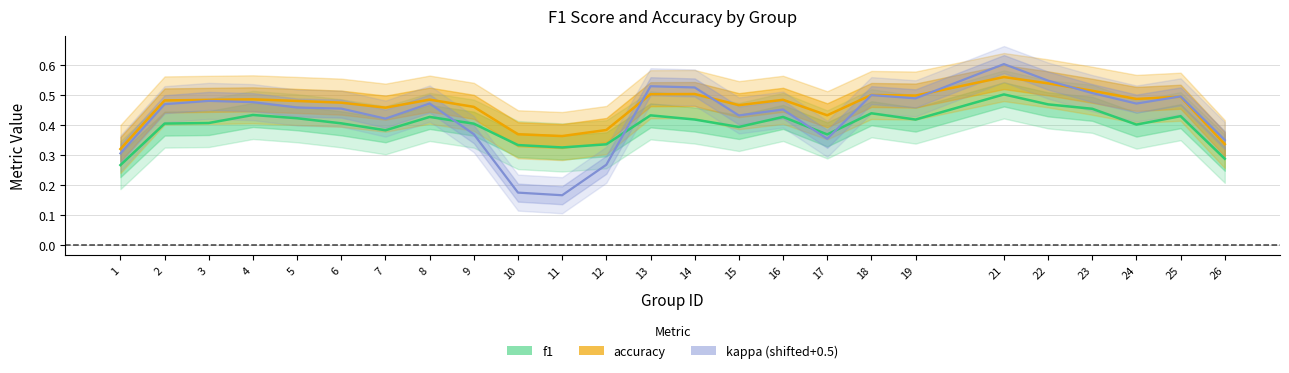

Count the number of data series in this chart.

3